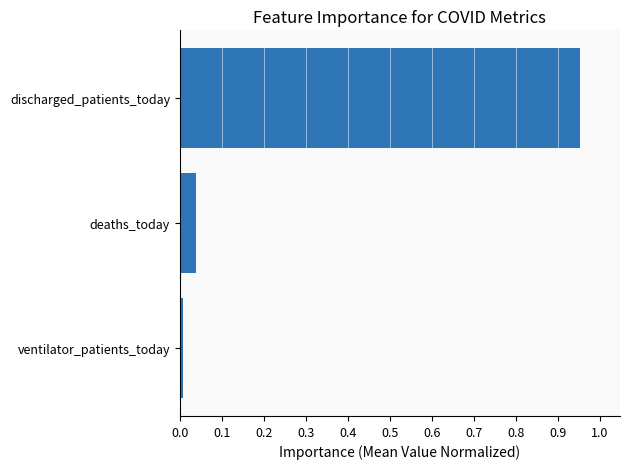

The value at ventilator_patients_today is 0.0. True or false?

True